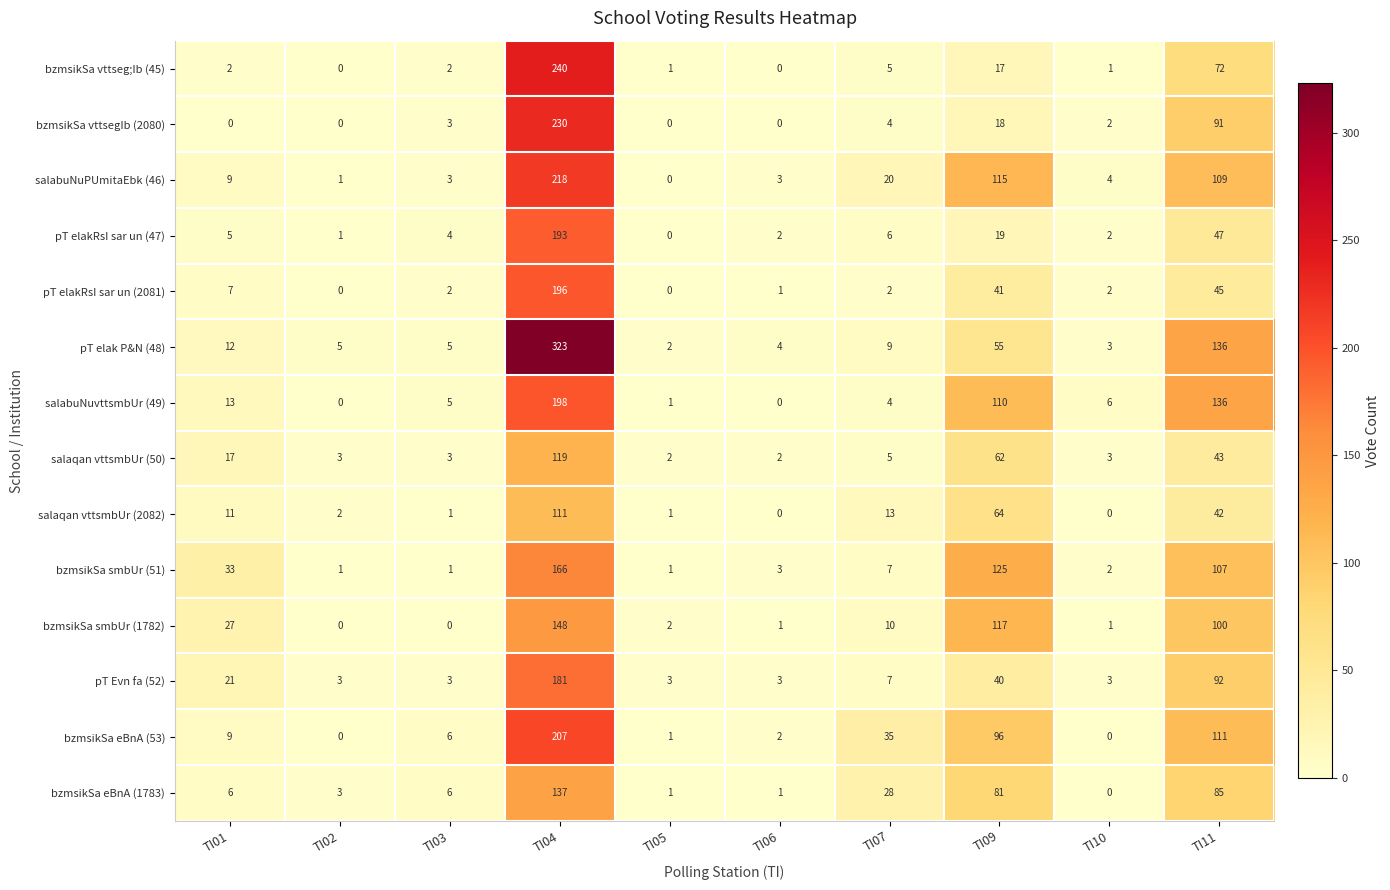

Is it true that pT elakRsI sar un (47) equals 193 at TI04?

True